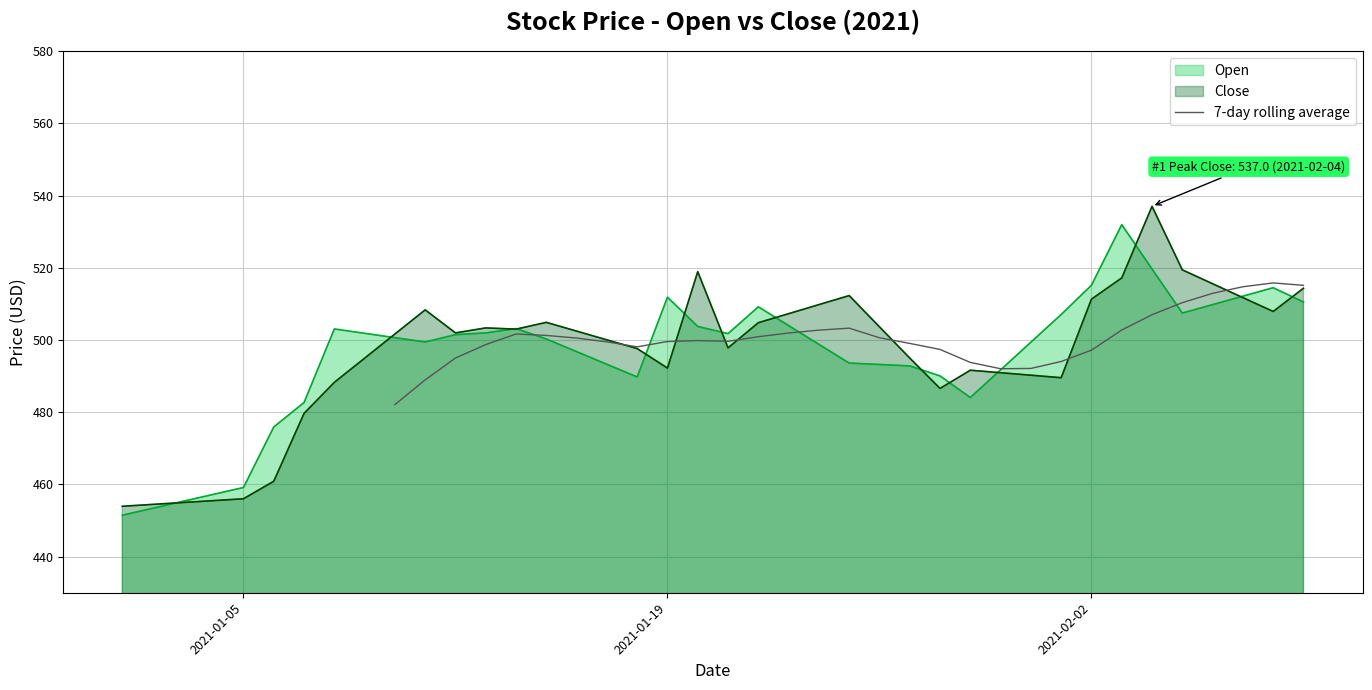

What is the lowest value of the 7-day rolling average series?

482.1